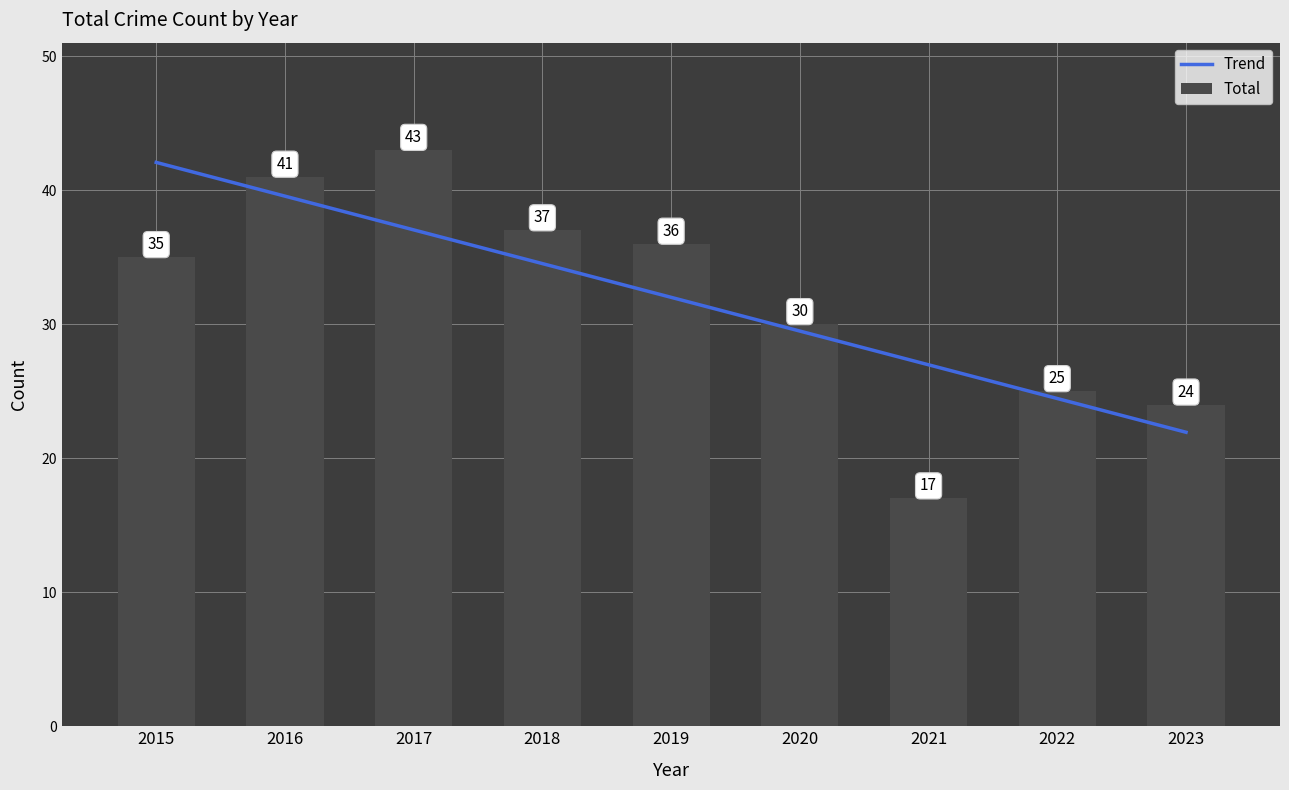

What value does the data have at 2023, to the nearest 10?

20